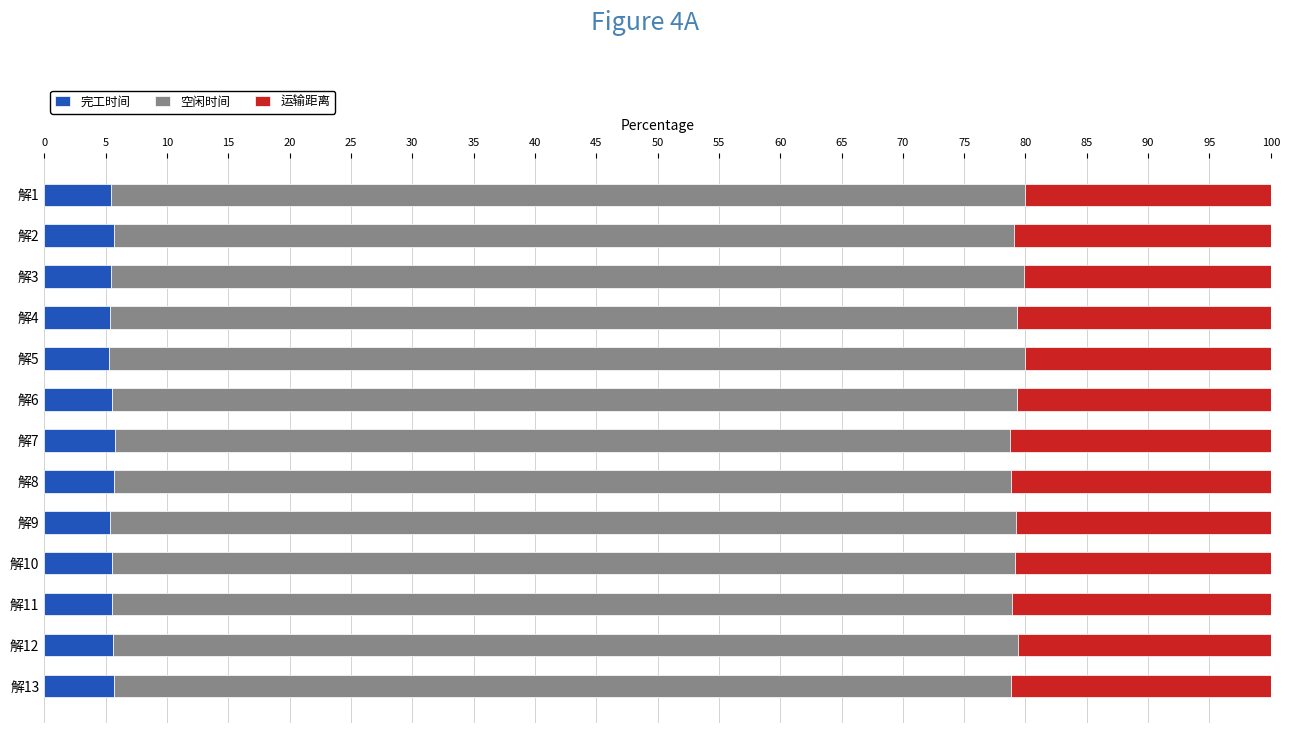

What is the total value across all series at 解2?

100.0